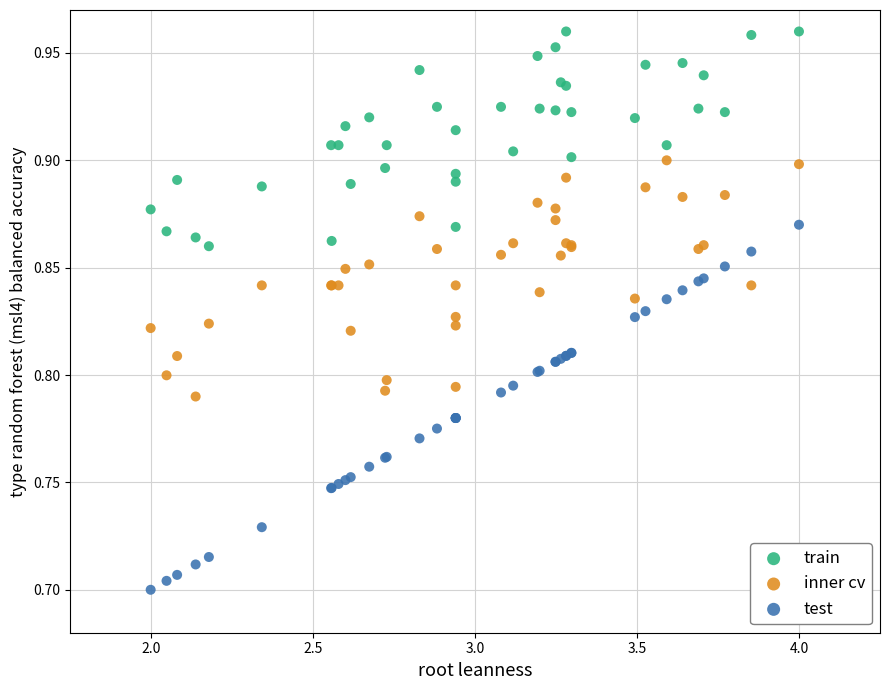

What are all the series names shown in the legend?

train, inner cv, test